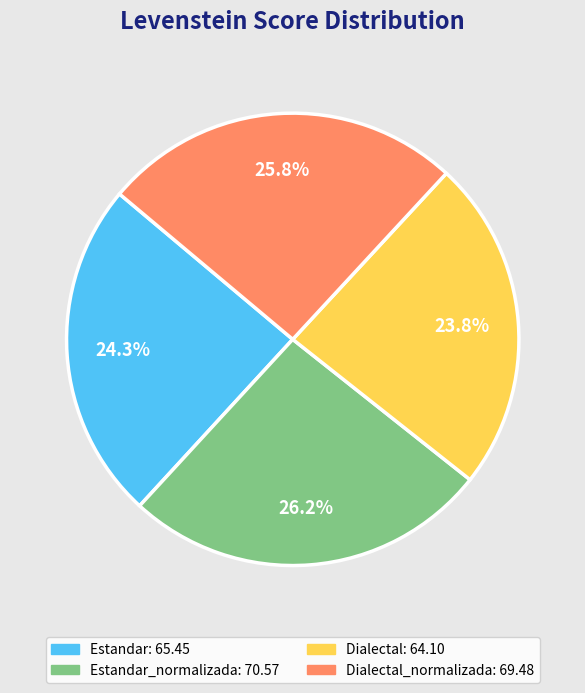

Does any single category account for the majority?

No